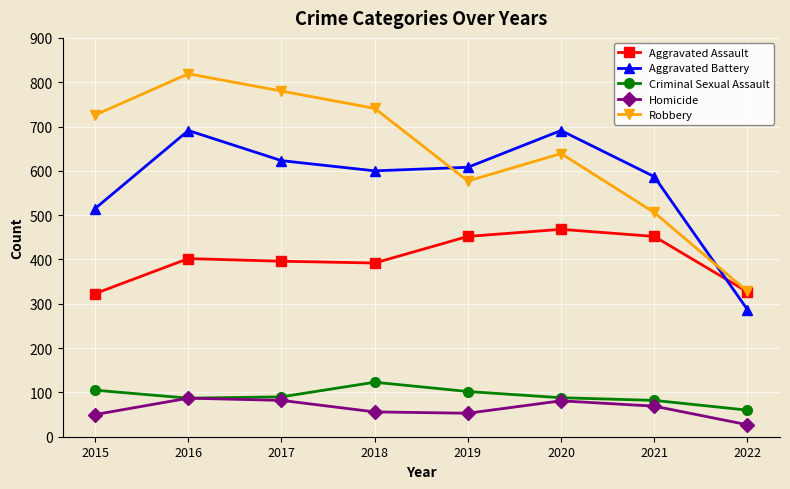

Which series has the largest range (max minus min)?

Robbery